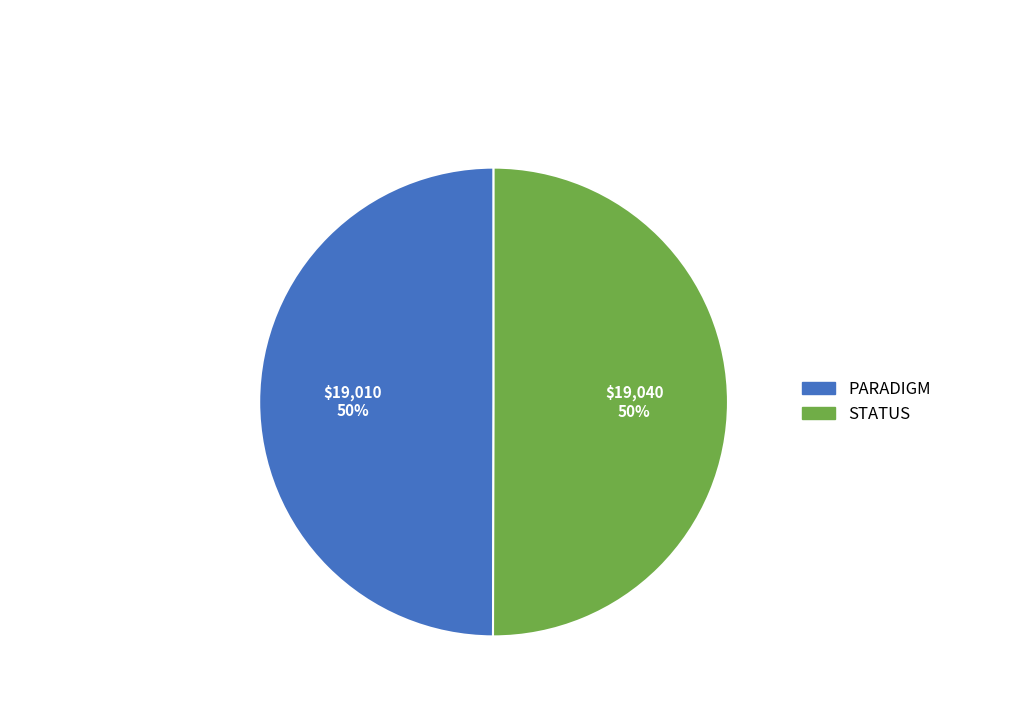

The STATUS slice represents 50% of the pie. True or false?

True